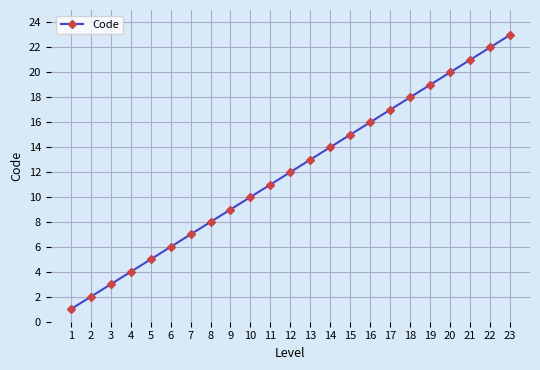

What is the difference between the second highest and minimum values?

21